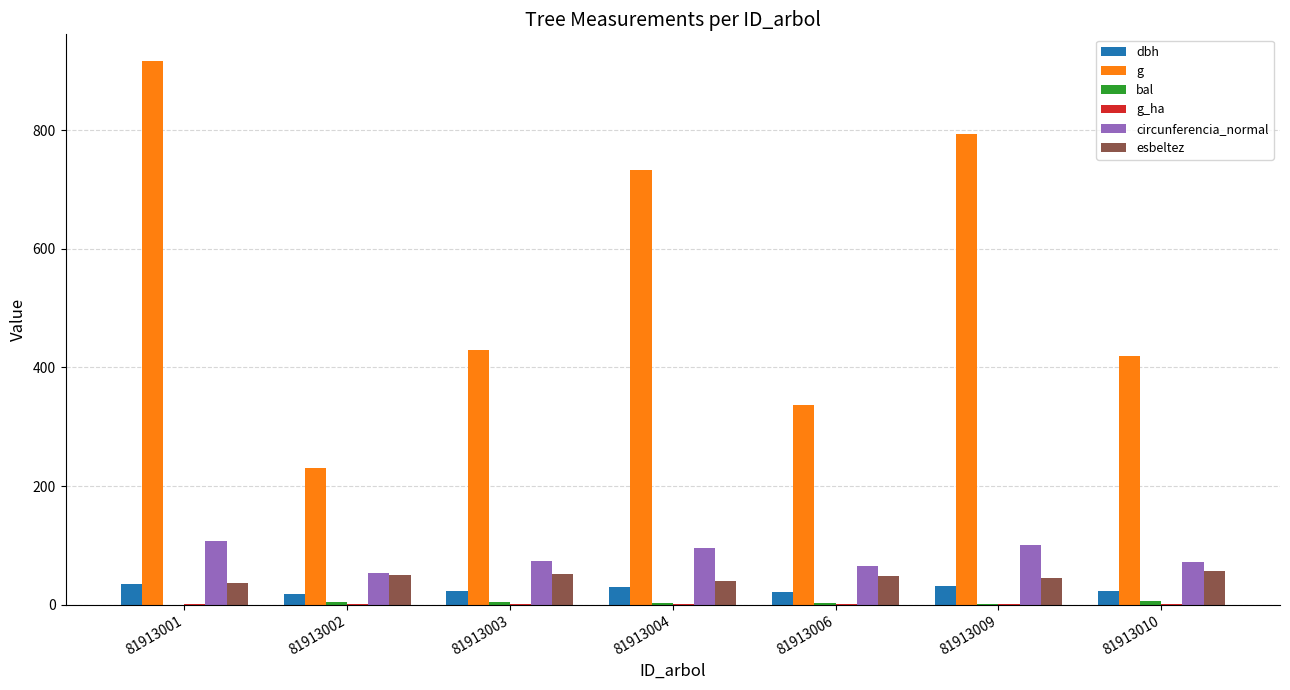

What is the greatest value displayed?

916.0